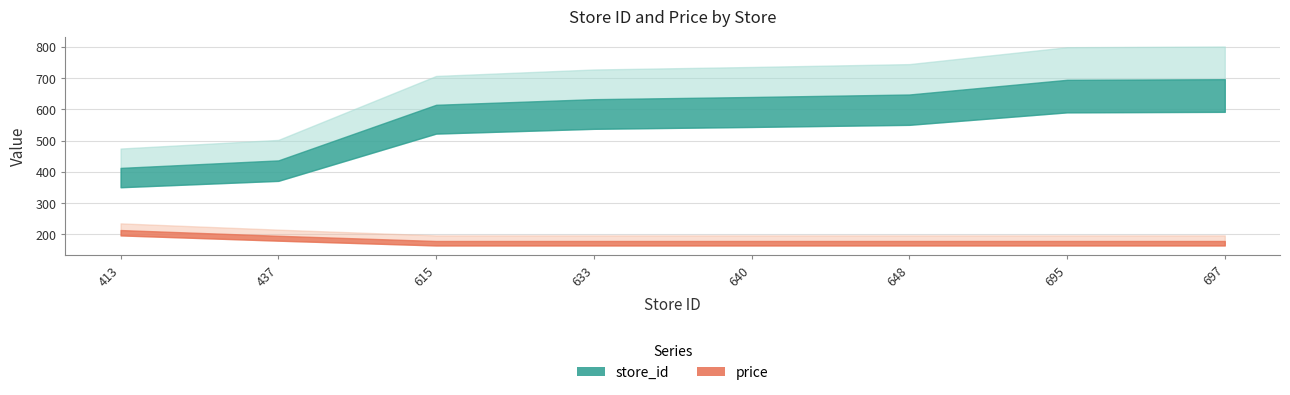

The value of store_id at 697 is 697.0. True or false?

True